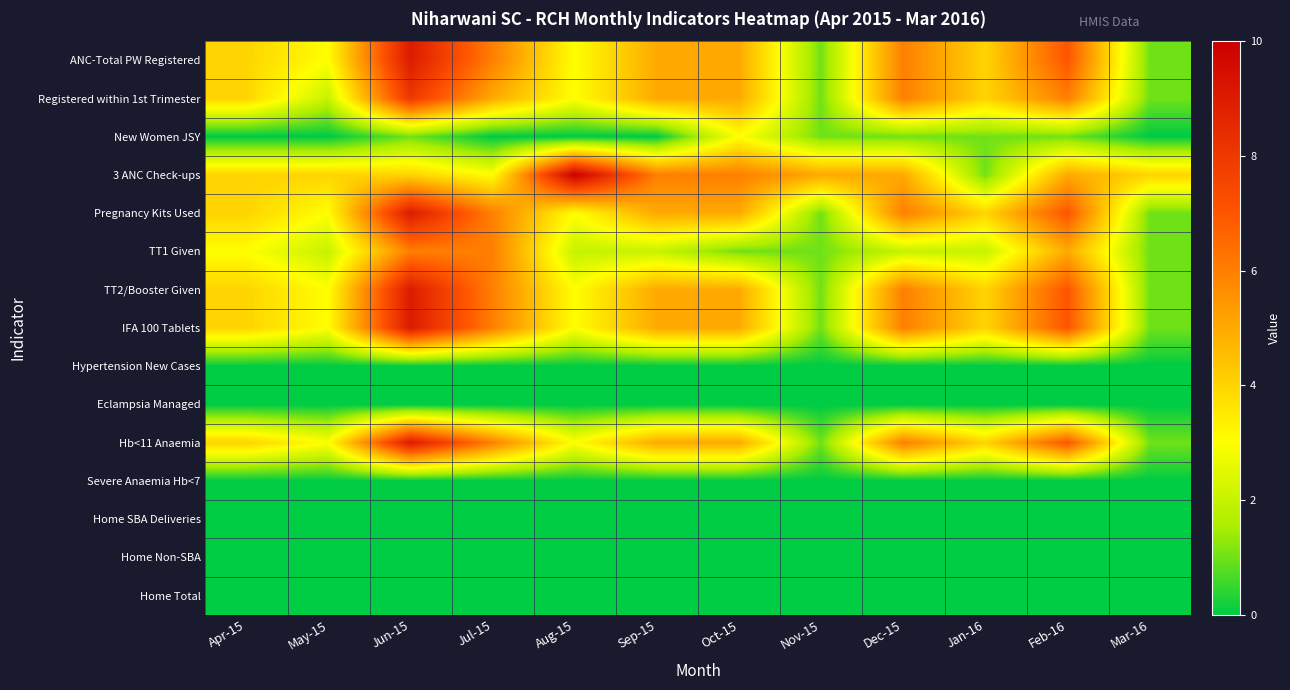

Reading left to right, list all the values displayed in this chart.

ANC-Total PW Registered: Apr-15=4	May-15=3	Jun-15=9	Jul-15=6	Aug-15=3	Sep-15=5	Oct-15=5	Nov-15=1	Dec-15=6	Jan-16=4	Feb-16=7	Mar-16=1
Registered within 1st Trimester: Apr-15=4	May-15=2	Jun-15=8	Jul-15=5	Aug-15=3	Sep-15=5	Oct-15=5	Nov-15=1	Dec-15=6	Jan-16=4	Feb-16=6	Mar-16=1
New Women JSY: Apr-15=0	May-15=0	Jun-15=1	Jul-15=0	Aug-15=0	Sep-15=0	Oct-15=3	Nov-15=1	Dec-15=1	Jan-16=1	Feb-16=1	Mar-16=0
3 ANC Check-ups: Apr-15=4	May-15=4	Jun-15=4	Jul-15=3	Aug-15=10	Sep-15=6	Oct-15=6	Nov-15=5	Dec-15=5	Jan-16=1	Feb-16=5	Mar-16=4
Pregnancy Kits Used: Apr-15=4	May-15=3	Jun-15=9	Jul-15=6	Aug-15=3	Sep-15=5	Oct-15=5	Nov-15=1	Dec-15=6	Jan-16=4	Feb-16=7	Mar-16=1
TT1 Given: Apr-15=3	May-15=2	Jun-15=6	Jul-15=6	Aug-15=2	Sep-15=2	Oct-15=1	Nov-15=1	Dec-15=2	Jan-16=2	Feb-16=5	Mar-16=1
TT2/Booster Given: Apr-15=4	May-15=3	Jun-15=9	Jul-15=6	Aug-15=3	Sep-15=5	Oct-15=5	Nov-15=1	Dec-15=6	Jan-16=4	Feb-16=7	Mar-16=1
IFA 100 Tablets: Apr-15=4	May-15=3	Jun-15=9	Jul-15=6	Aug-15=3	Sep-15=5	Oct-15=5	Nov-15=1	Dec-15=6	Jan-16=4	Feb-16=7	Mar-16=1
Hypertension New Cases: Apr-15=0	May-15=0	Jun-15=0	Jul-15=0	Aug-15=0	Sep-15=0	Oct-15=0	Nov-15=0	Dec-15=0	Jan-16=0	Feb-16=0	Mar-16=0
Eclampsia Managed: Apr-15=0	May-15=0	Jun-15=0	Jul-15=0	Aug-15=0	Sep-15=0	Oct-15=0	Nov-15=0	Dec-15=0	Jan-16=0	Feb-16=0	Mar-16=0
Hb<11 Anaemia: Apr-15=4	May-15=3	Jun-15=9	Jul-15=6	Aug-15=3	Sep-15=5	Oct-15=5	Nov-15=1	Dec-15=6	Jan-16=4	Feb-16=7	Mar-16=1
Severe Anaemia Hb<7: Apr-15=0	May-15=0	Jun-15=0	Jul-15=0	Aug-15=0	Sep-15=0	Oct-15=0	Nov-15=0	Dec-15=0	Jan-16=0	Feb-16=0	Mar-16=0
Home SBA Deliveries: Apr-15=0	May-15=0	Jun-15=0	Jul-15=0	Aug-15=0	Sep-15=0	Oct-15=0	Nov-15=0	Dec-15=0	Jan-16=0	Feb-16=0	Mar-16=0
Home Non-SBA: Apr-15=0	May-15=0	Jun-15=0	Jul-15=0	Aug-15=0	Sep-15=0	Oct-15=0	Nov-15=0	Dec-15=0	Jan-16=0	Feb-16=0	Mar-16=0
Home Total: Apr-15=0	May-15=0	Jun-15=0	Jul-15=0	Aug-15=0	Sep-15=0	Oct-15=0	Nov-15=0	Dec-15=0	Jan-16=0	Feb-16=0	Mar-16=0